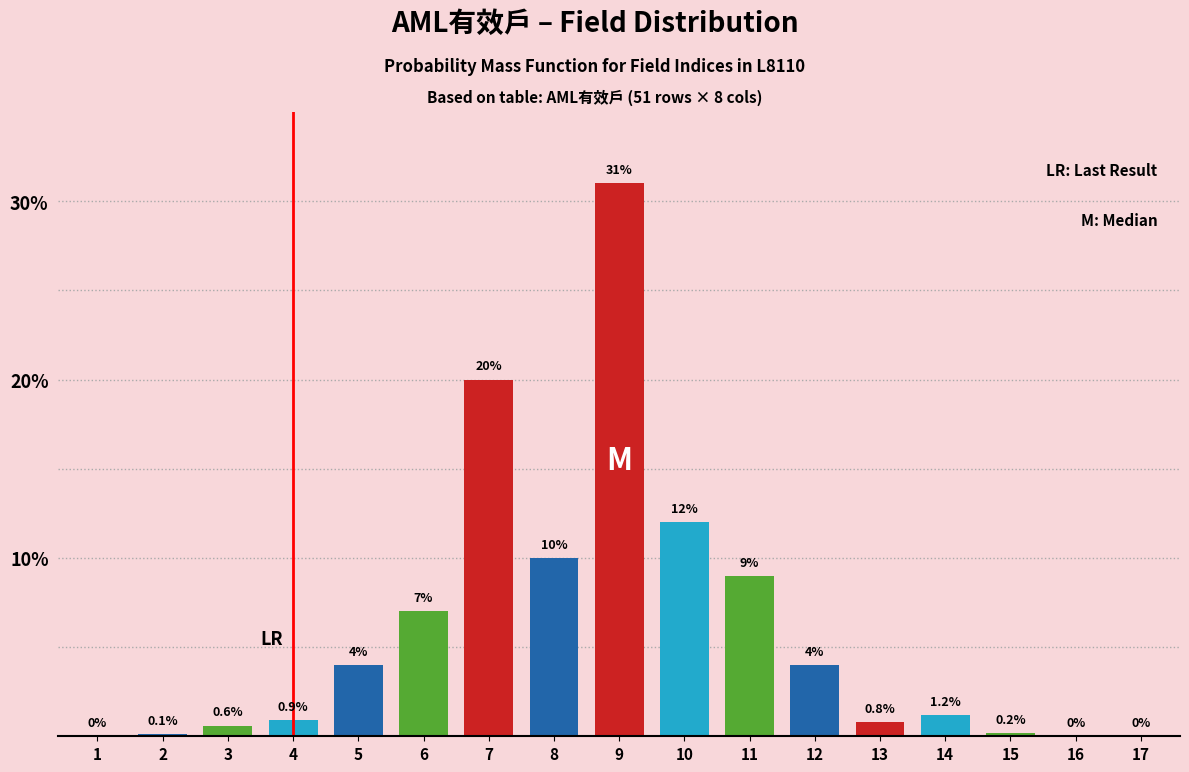

Reading left to right, extract all data points from this chart.

1=0.0	2=0.1	3=0.6	4=0.9	5=4.0	6=7.0	7=20.0	8=10.0	9=31.0	10=12.0	11=9.0	12=4.0	13=0.8	14=1.2	15=0.2	16=0.0	17=0.0